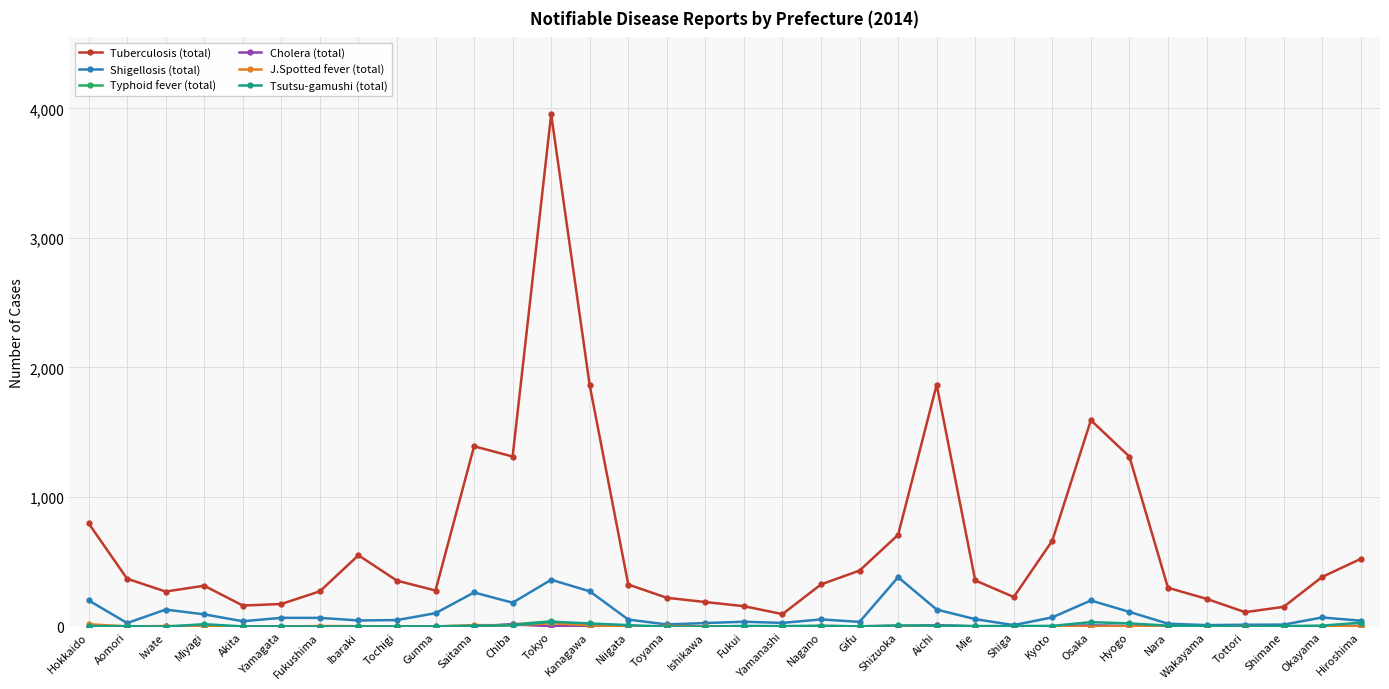

Which label corresponds to the largest value in the chart?

Tokyo